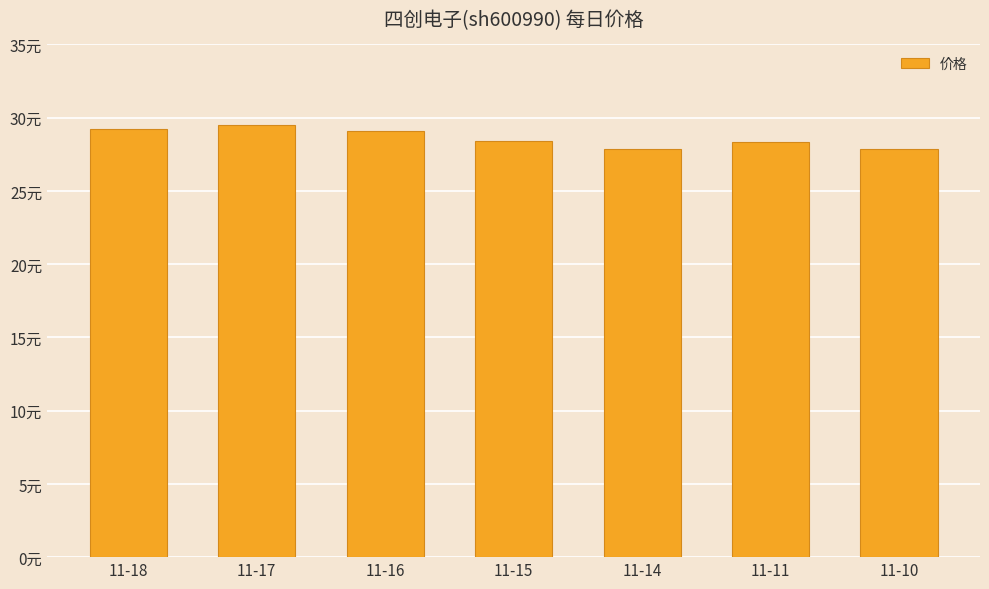

Does the chart contain any negative values?

No